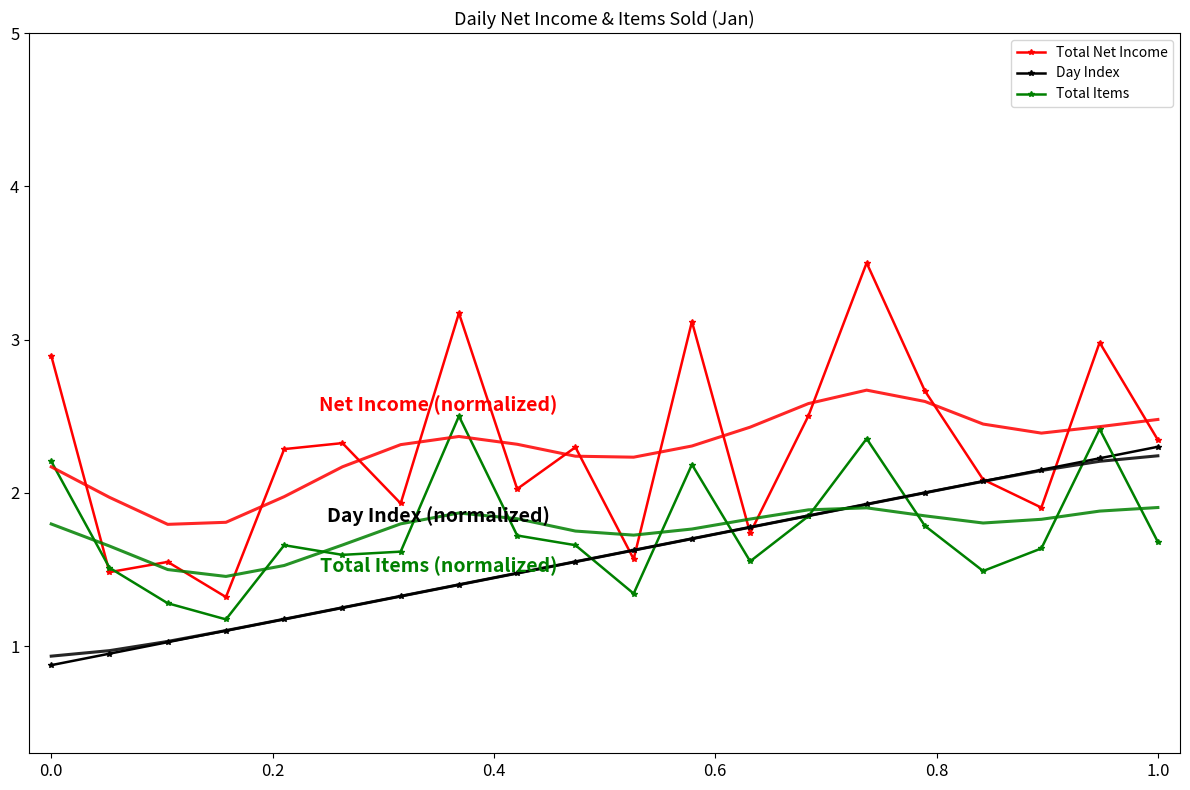

True or false: Total Items has more than 2 interior local peaks.

True